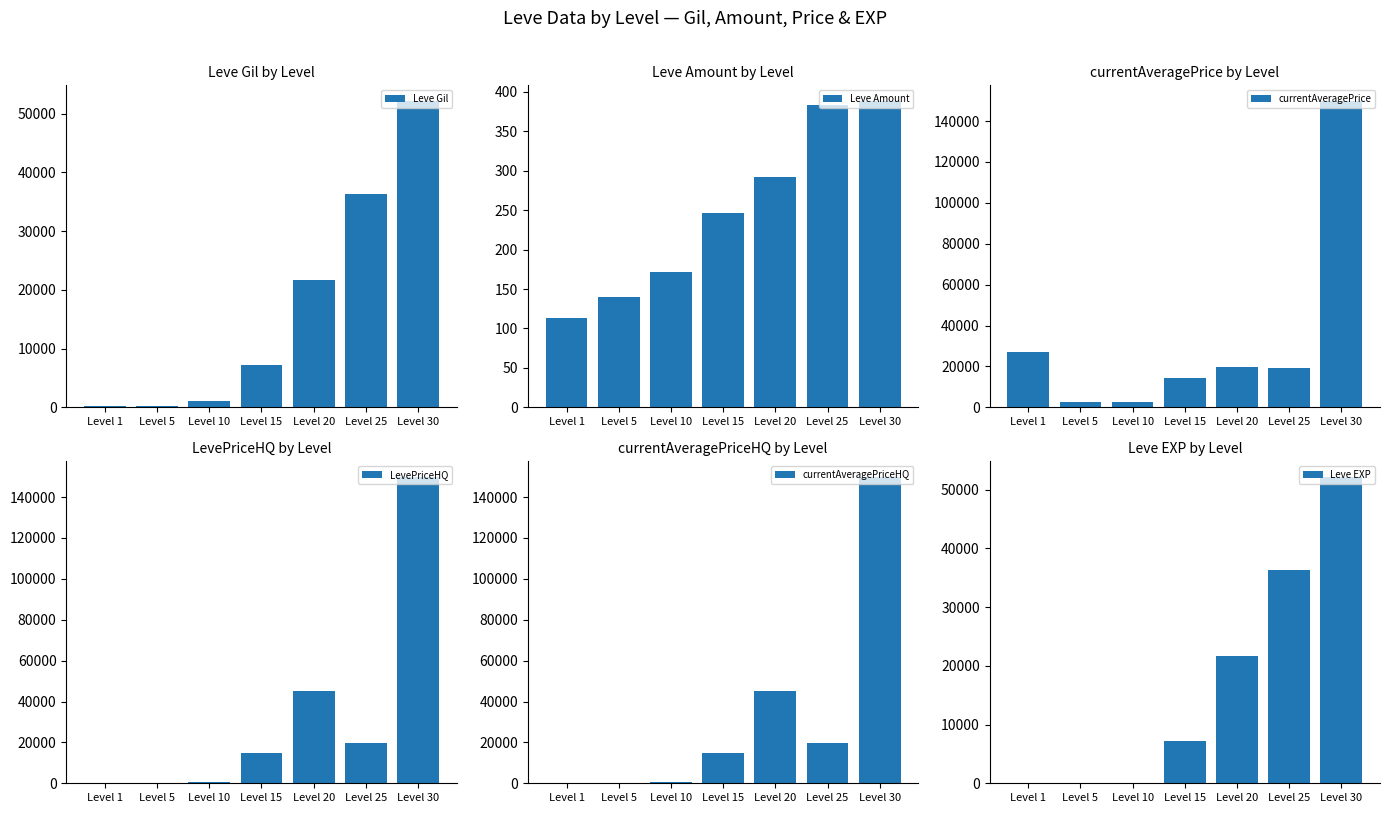

What is the value of the Leve Amount bar at the 5th from the left?

292